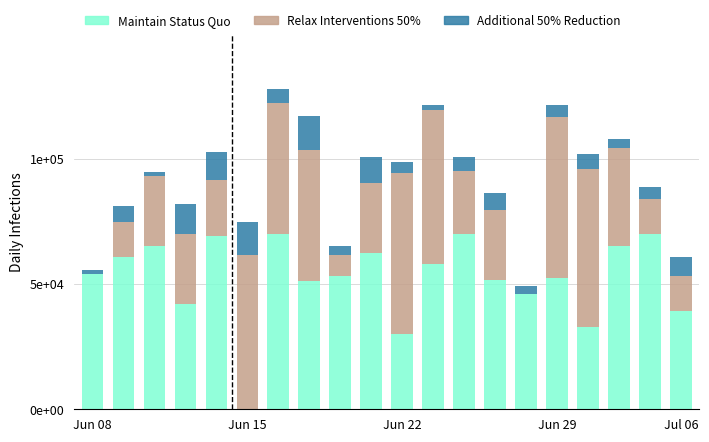

What are all the series names shown in the legend?

Maintain Status Quo, Relax Interventions 50%, Additional 50% Reduction